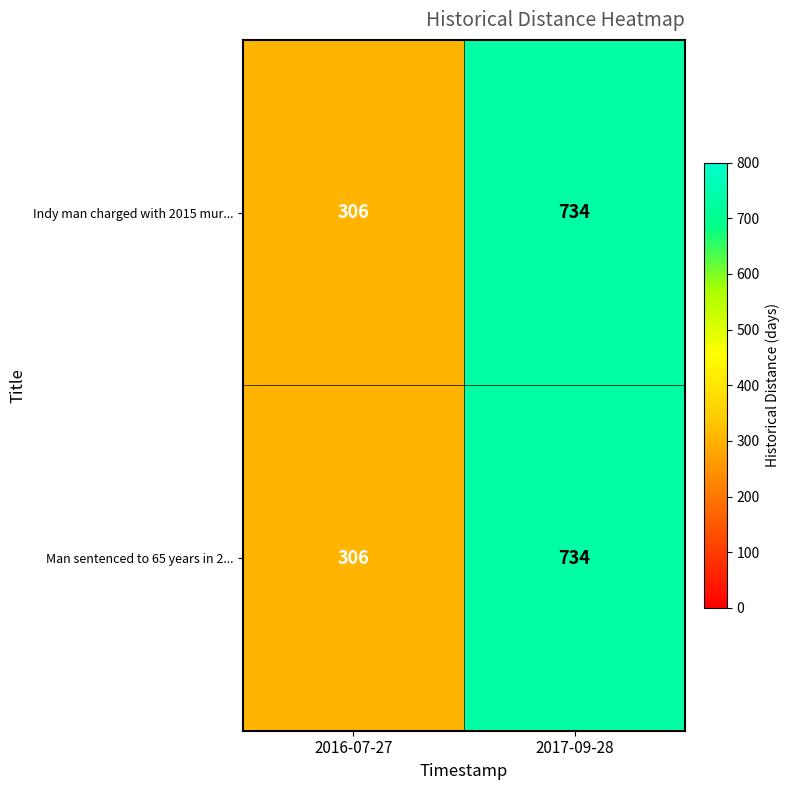

What is the difference between the Man sentenced to 65 years in 2... values at 2016-07-27 and 2017-09-28?

428